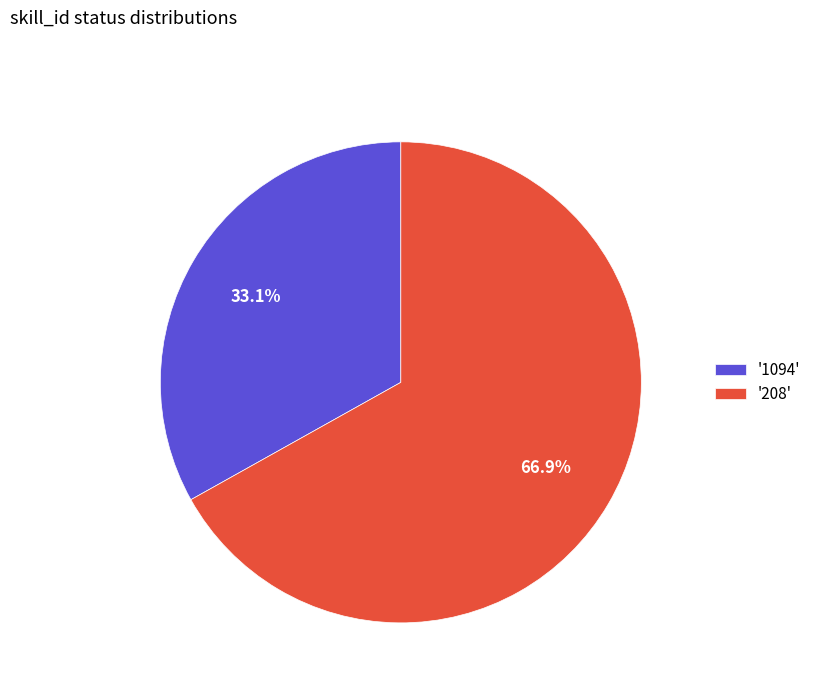

What is the smallest slice in the pie chart?

'1094'